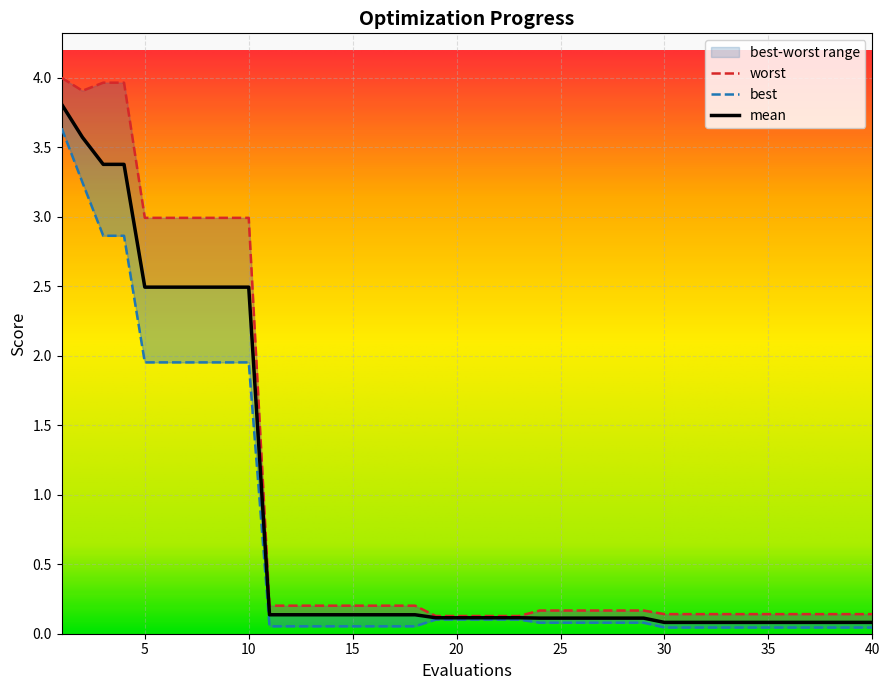

Is it true that worst equals 3.0 at 9?

True